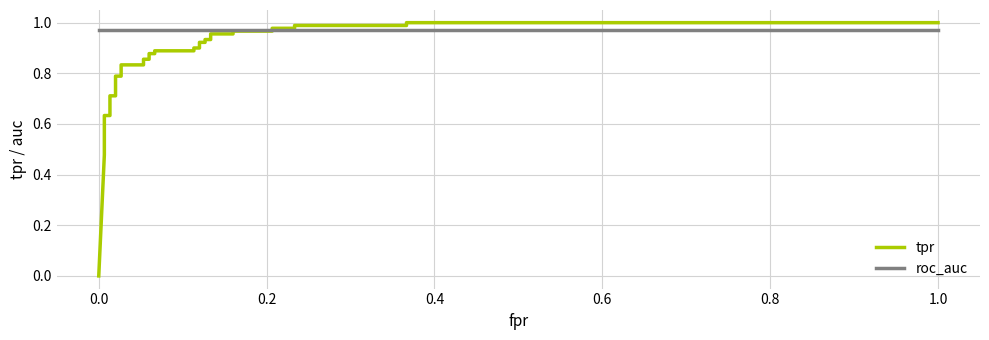

Reading left to right, extract all data points from this chart.

tpr: 0.0	0.5	0.6	0.6	0.6	0.6	0.6	0.7	0.7	0.8	0.8	0.8	0.8	0.9	0.9	0.9	0.9	0.9	0.9	0.9	0.9	0.9	0.9	0.9	0.9	1.0	1.0	1.0	1.0	1.0	1.0	1.0	1.0	1.0	1.0
roc_auc: 1.0	1.0	1.0	1.0	1.0	1.0	1.0	1.0	1.0	1.0	1.0	1.0	1.0	1.0	1.0	1.0	1.0	1.0	1.0	1.0	1.0	1.0	1.0	1.0	1.0	1.0	1.0	1.0	1.0	1.0	1.0	1.0	1.0	1.0	1.0